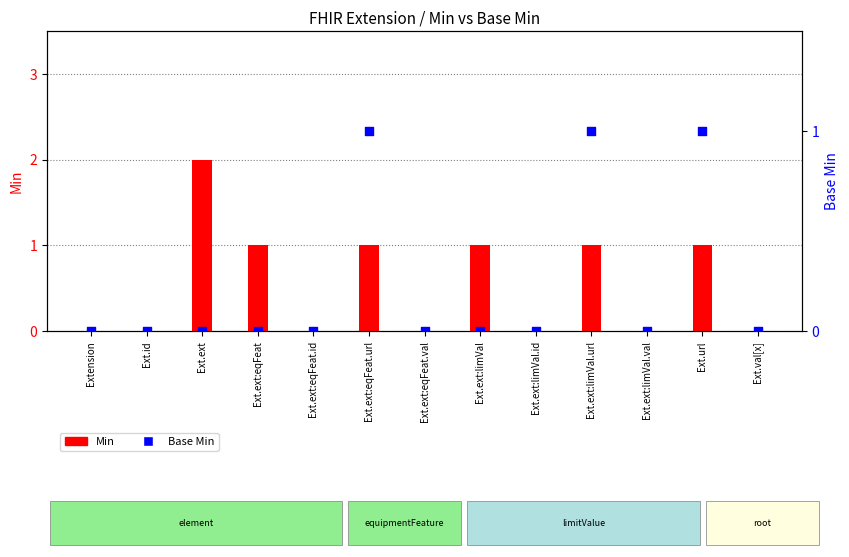

At which category is the sum across all series the highest?

Ext.ext